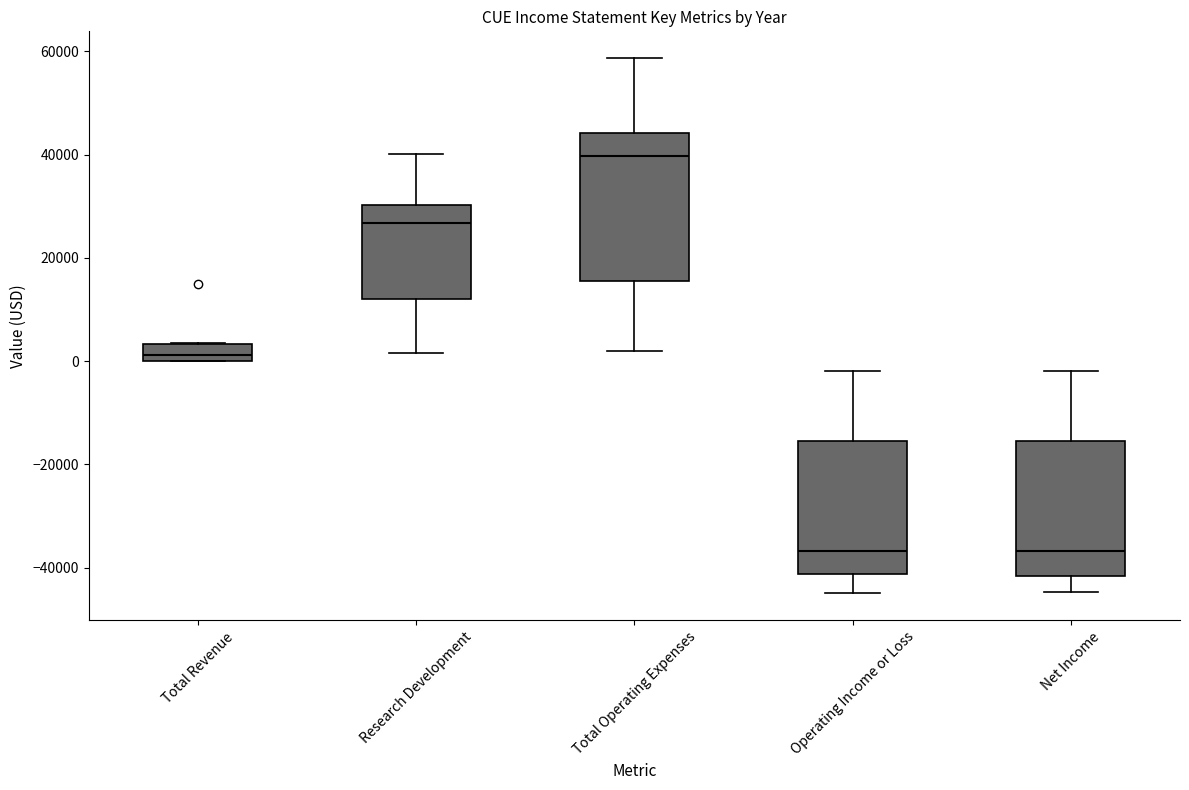

Where is the lower edge of the box for Total Revenue on the y-axis? The values are not printed on the chart, so give them approximately, as read against the axis.

0